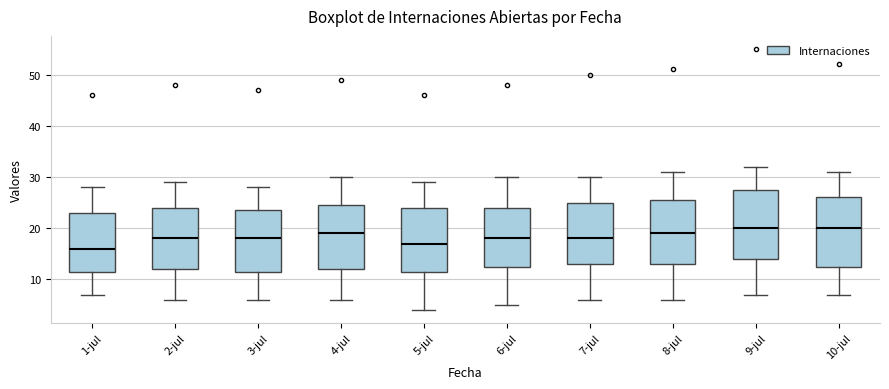

Where is the lower edge of the box for 10-jul on the y-axis? The values are not printed on the chart, so give them approximately, as read against the axis.

13